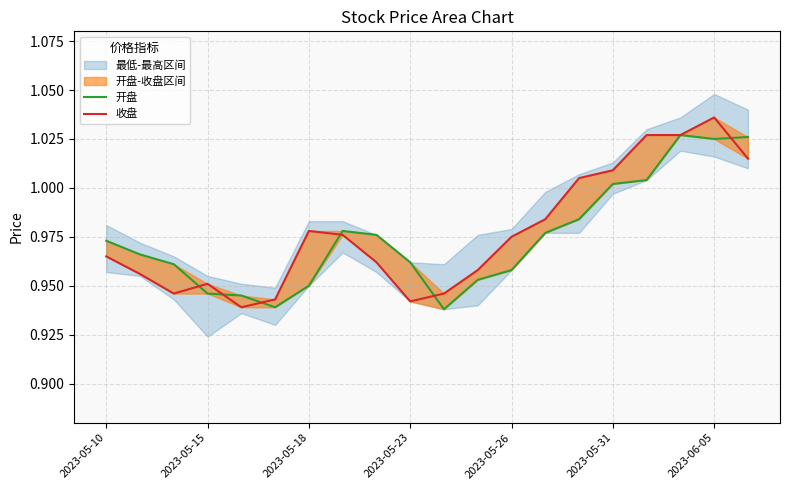

What is the total value across all series at 2023-05-31?

2.0